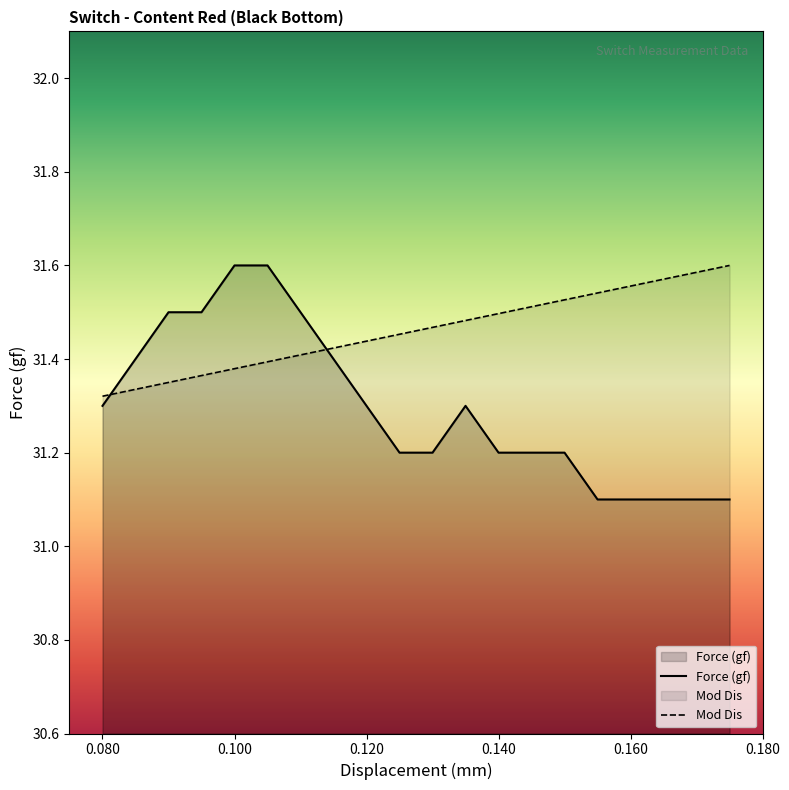

How many lines are shown in the chart?

2